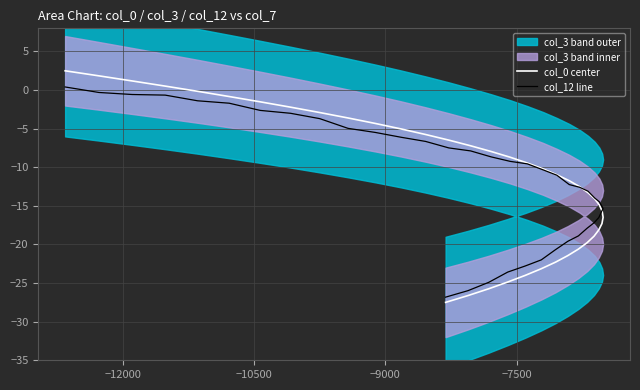

What is the average value of the col_0 center series?

-11.8